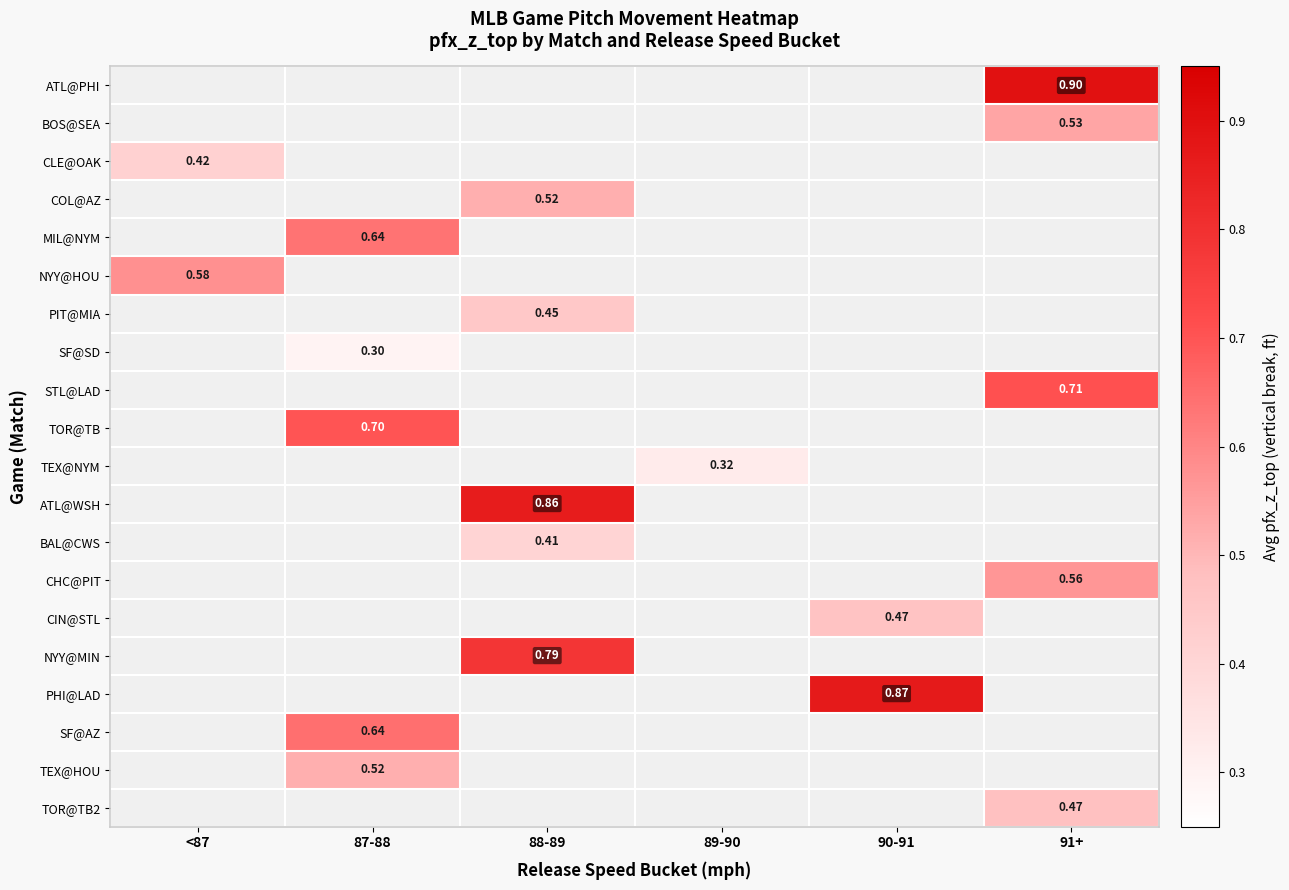

Is the value of CIN@STL at 87-88 greater than the value of SF@AZ at 91+?

No